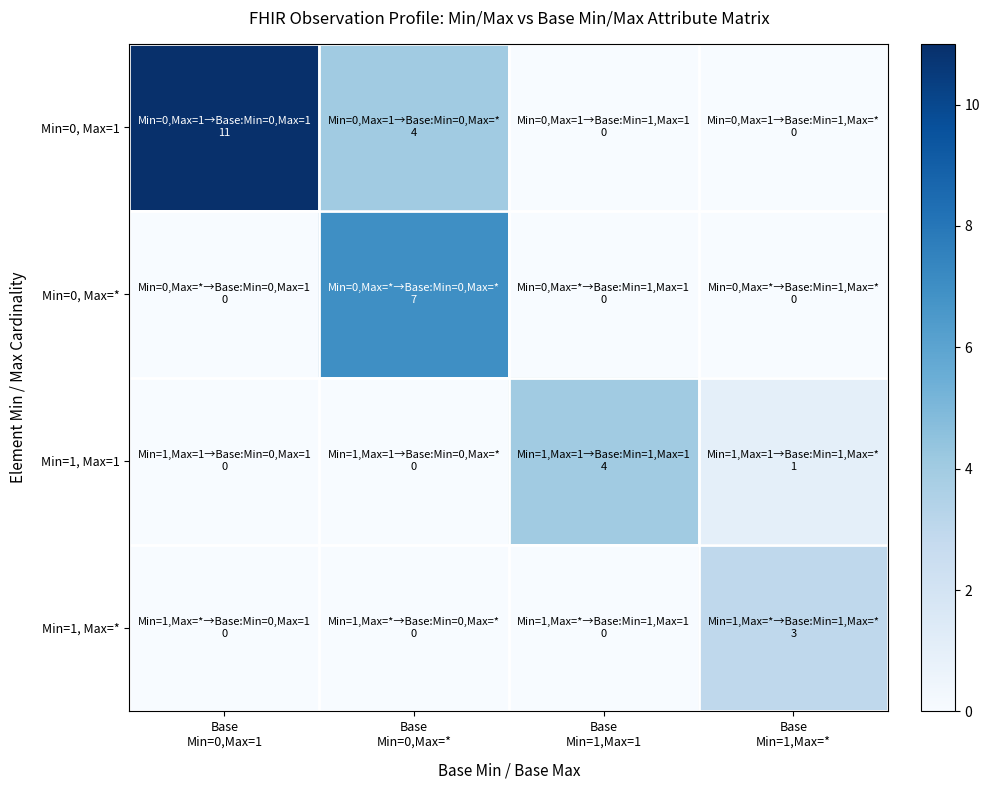

Between Base Min=0,Max=1 and Base Min=1,Max=*, which series saw the biggest shift?

Min=0, Max=1